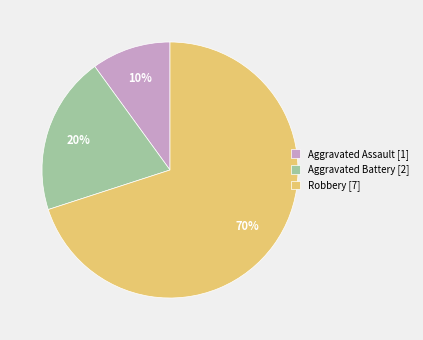

Which category has the biggest portion of the pie?

Robbery